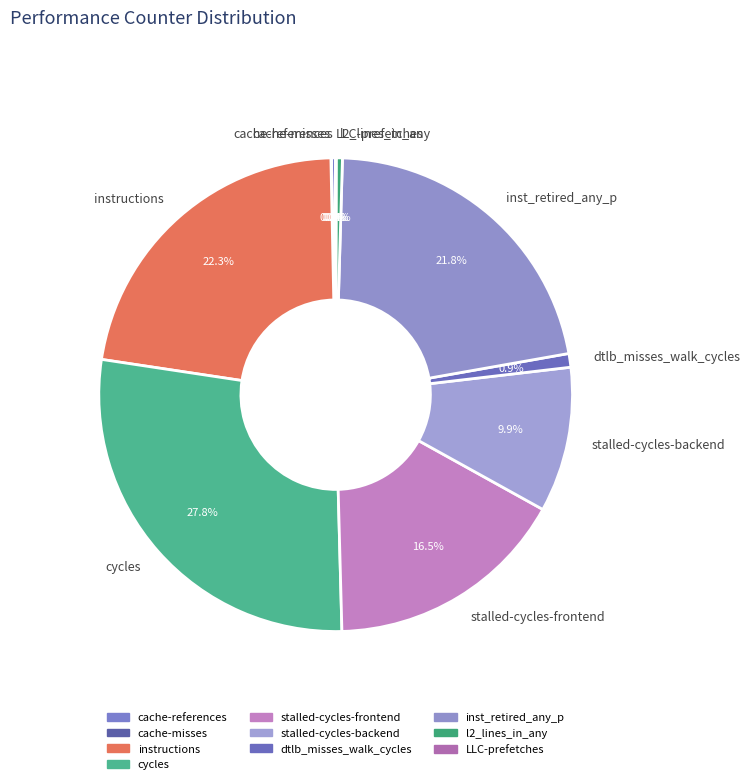

What percentage do stalled-cycles-frontend and l2_lines_in_any together represent?

16.9%